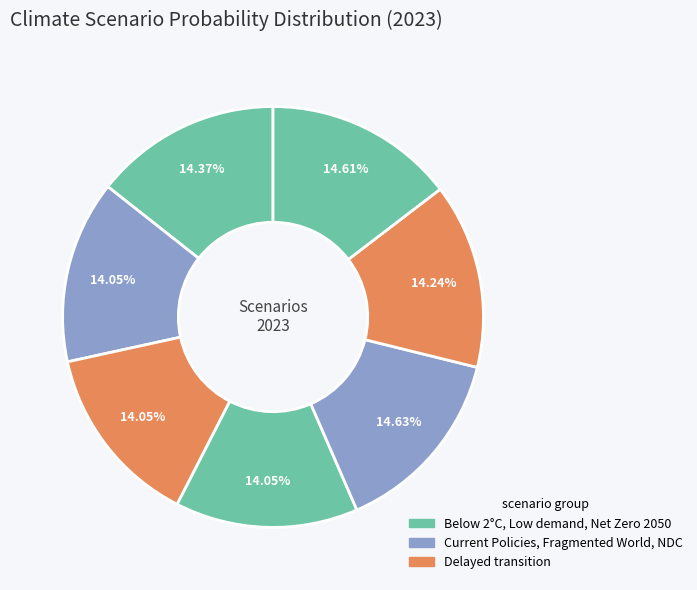

How many slices are in this pie chart?

7